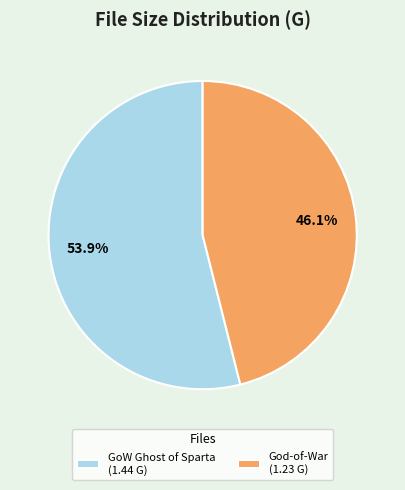

How many slices are in this pie chart?

2